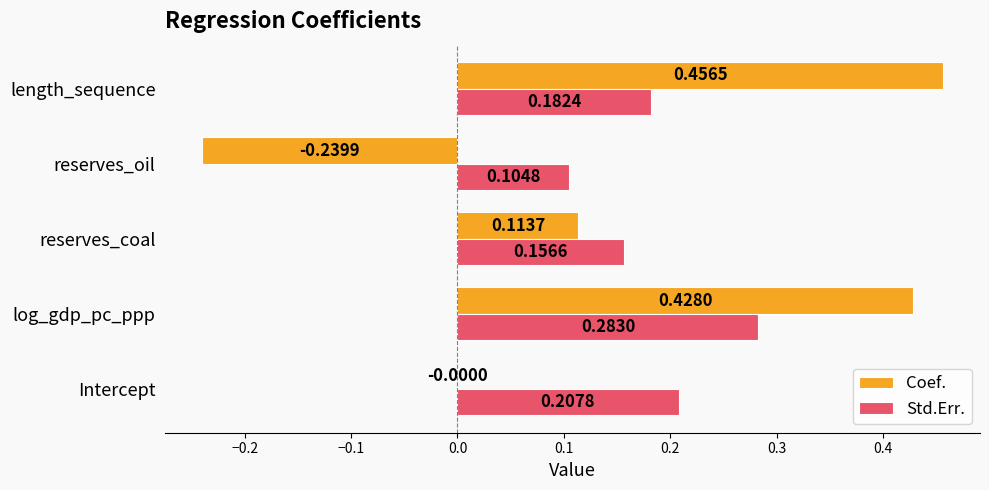

Which series changed the most between reserves_coal and reserves_oil?

Coef.